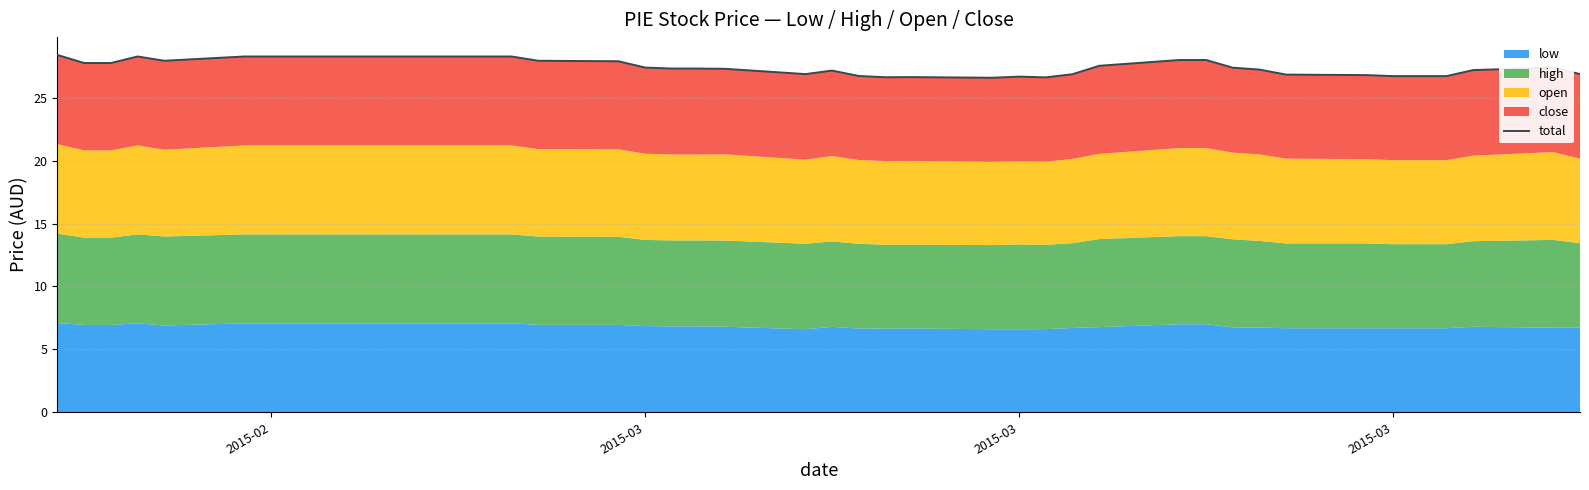

How many points are higher than both their immediate neighbors (excluding endpoints)?

5